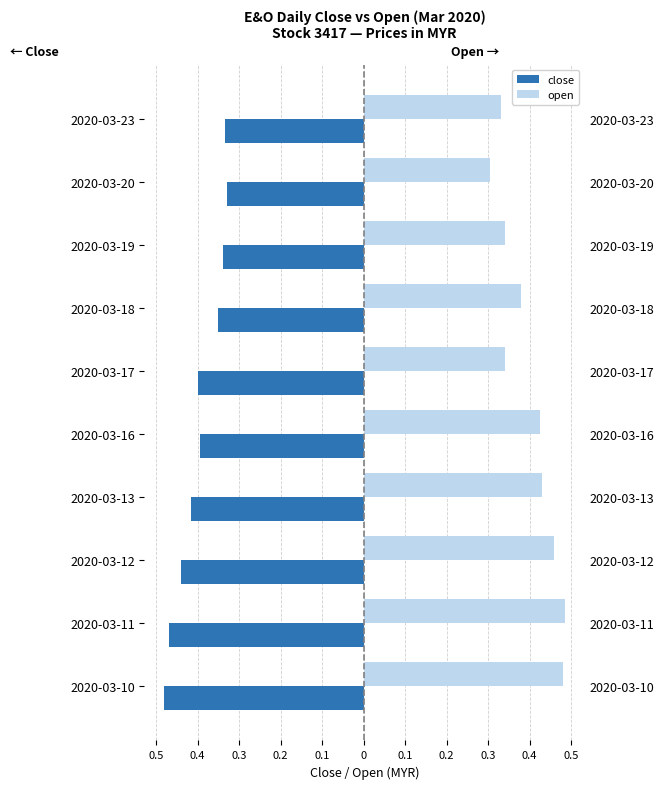

What is the average value of the open series?

0.4